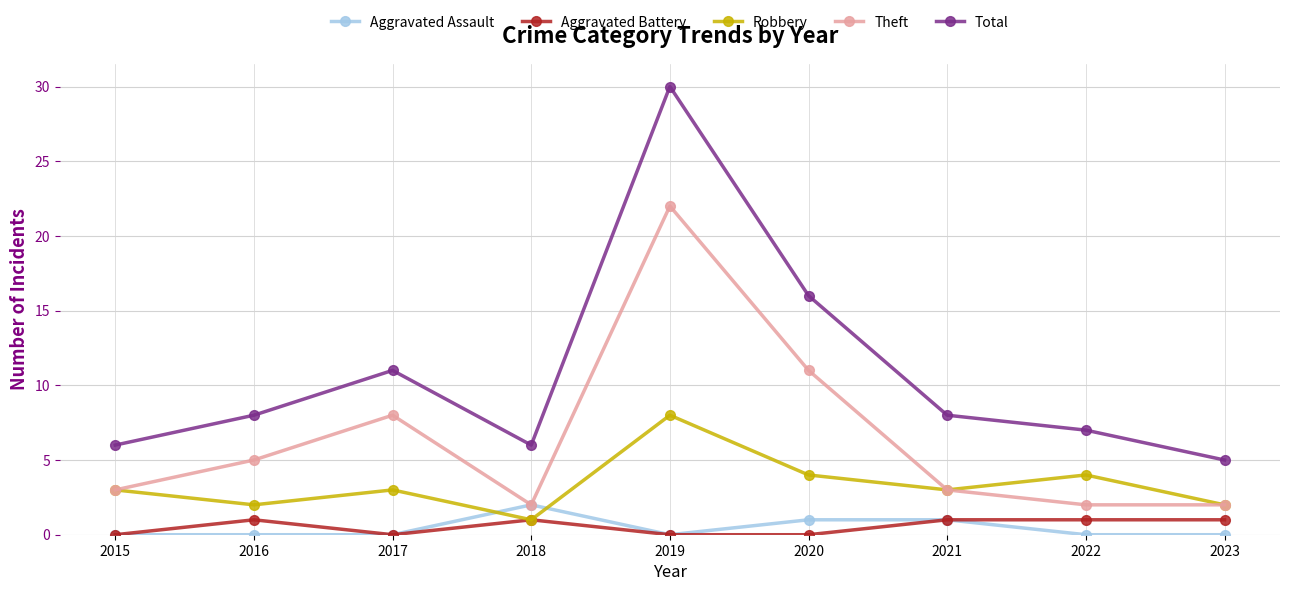

How many data points in Aggravated Battery are less than 1?

4